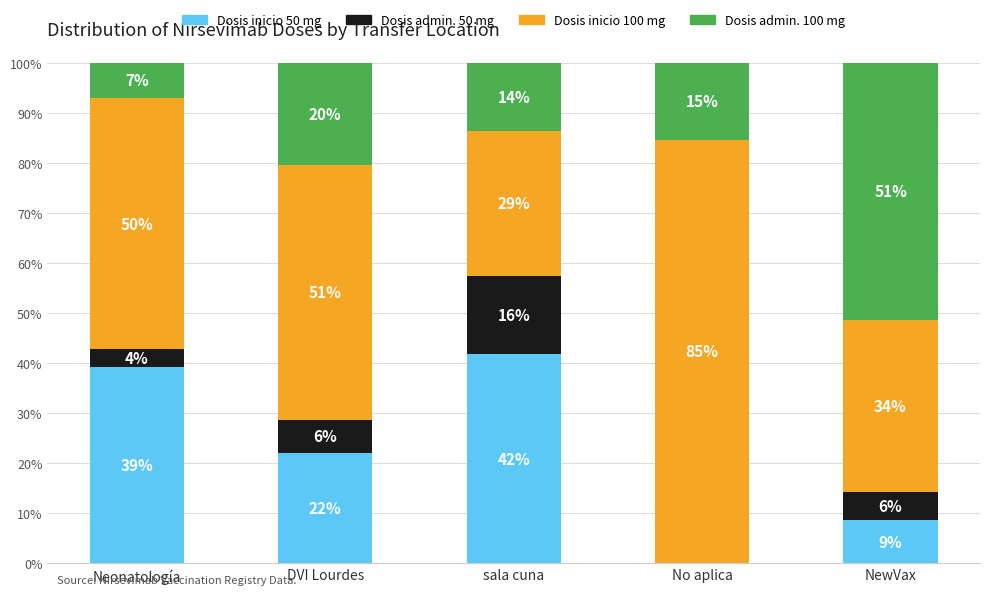

What is the total value across all series at NewVax?

100.0